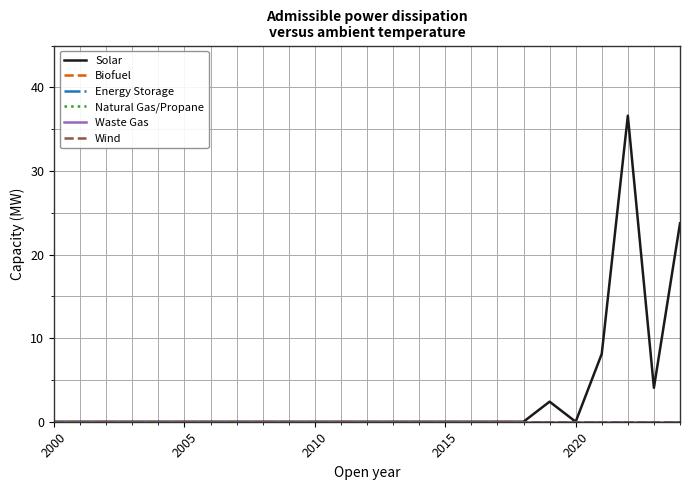

Is this an area chart (filled region under the line)?

No